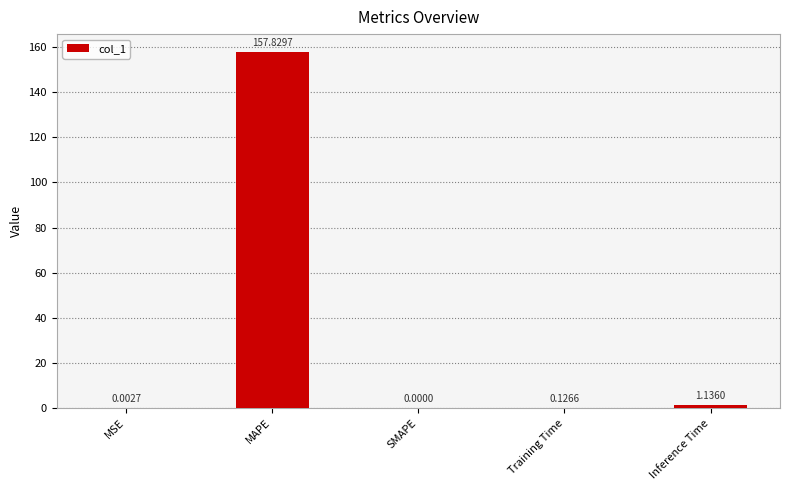

What is the average value?

31.8